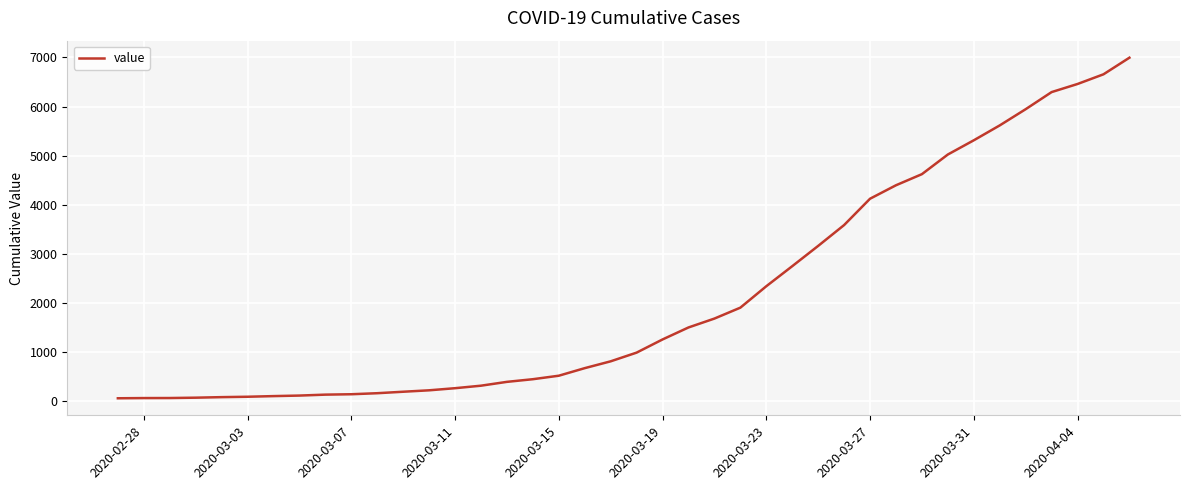

What is the maximum value shown in the chart?

6995